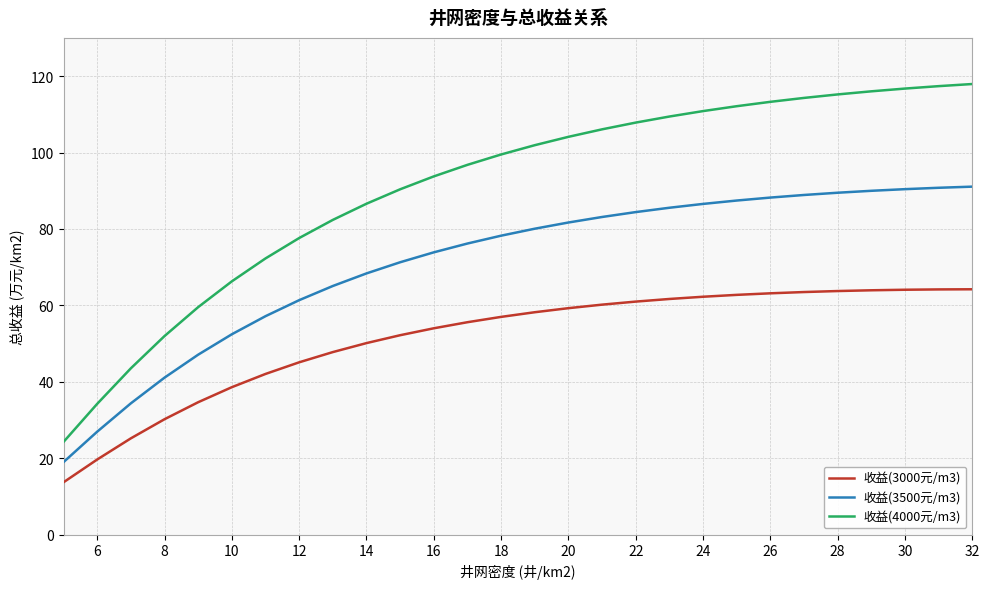

Is this an area chart (filled region under the line)?

No